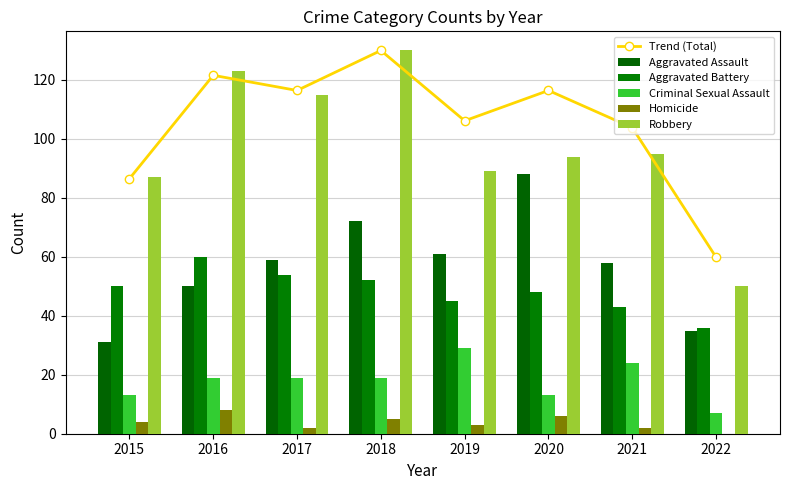

True or false: Aggravated Assault has a value of 58.0 at 2021.

True